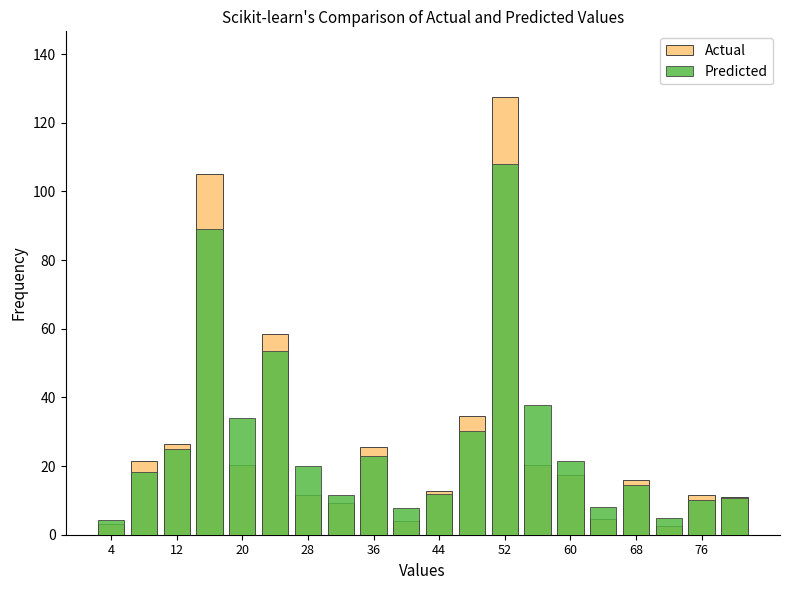

At how many categories does at least one series exceed 121?

1